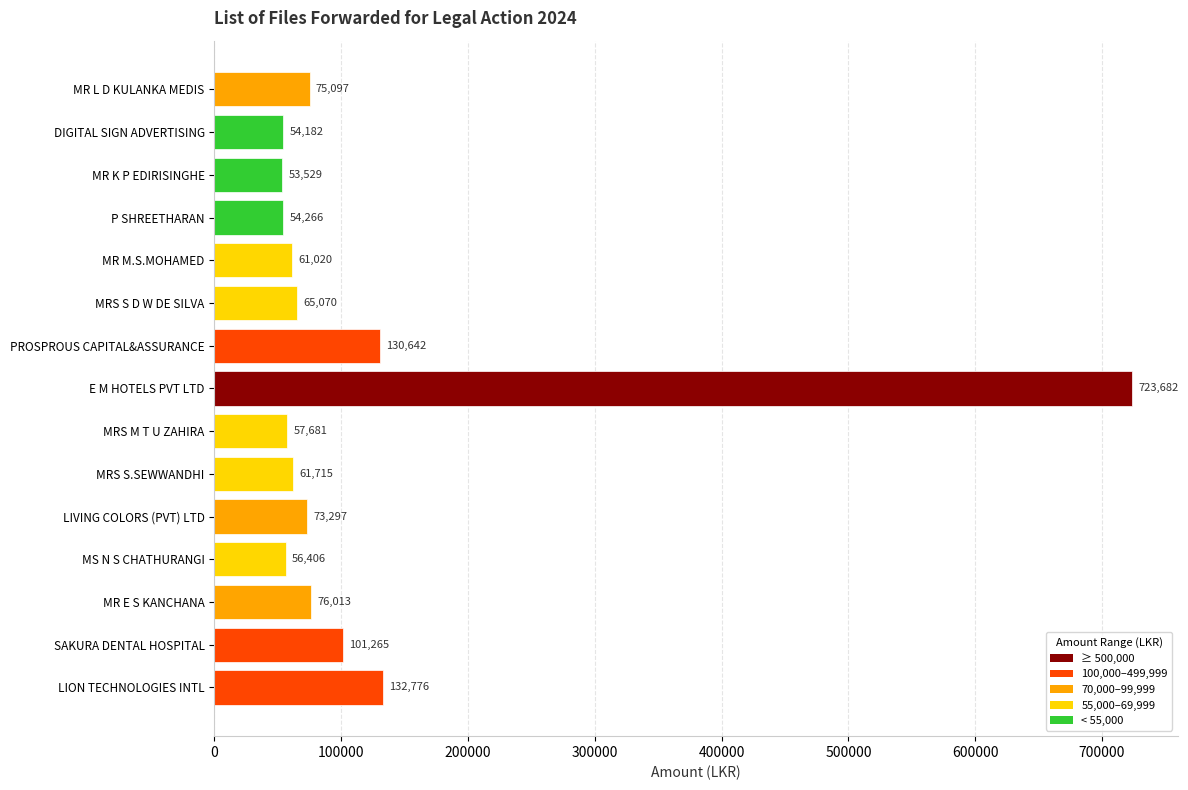

Approximately how many times larger is the value at MR K P EDIRISINGHE compared to MR L D KULANKA MEDIS?

0.7